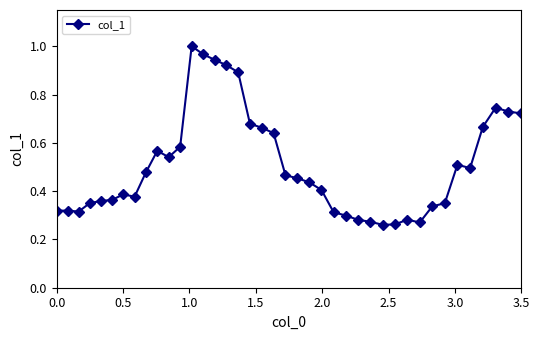

What is the sum of all values?

20.2